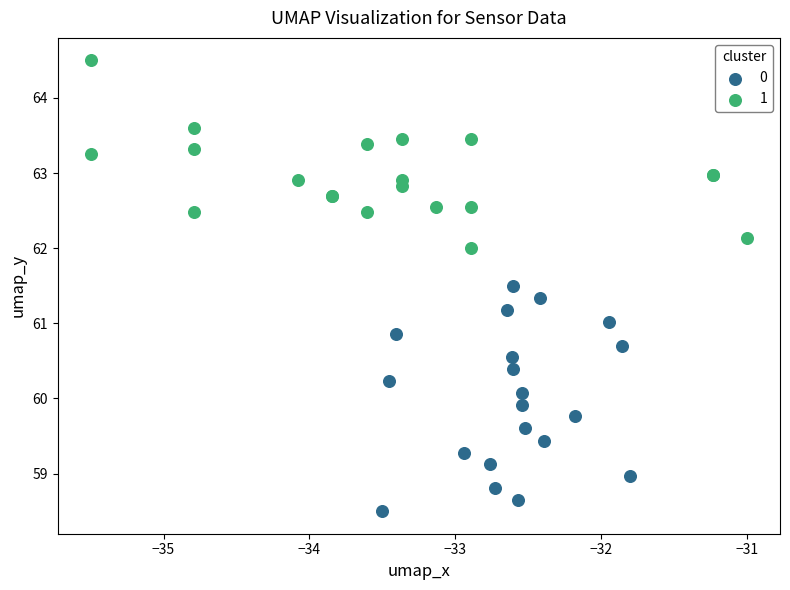

Which series has the largest Y range (max minus min)?

0